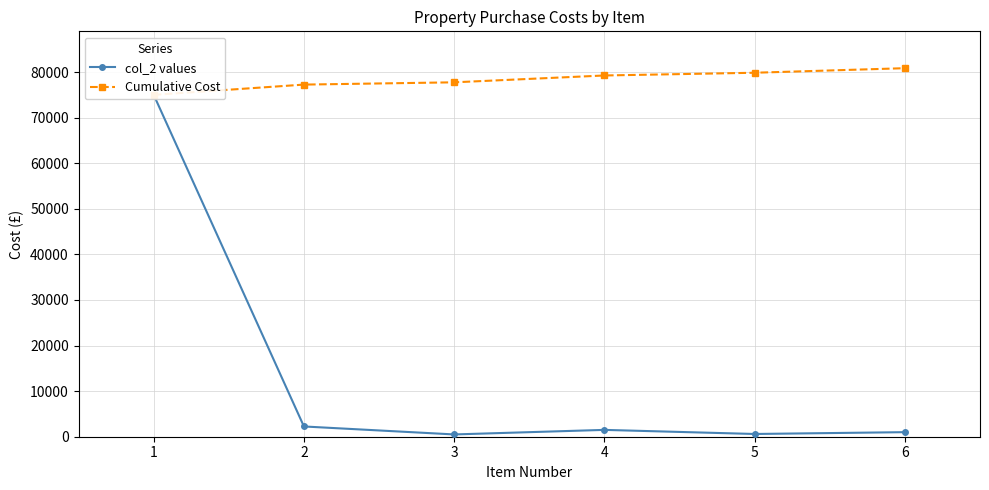

What is the minimum value shown in the chart?

500